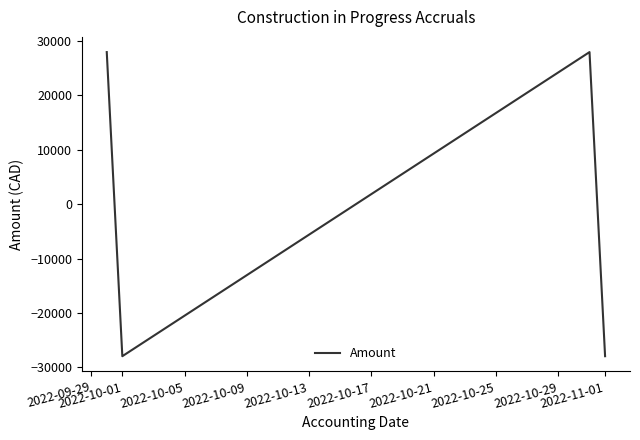

What is the maximum value shown in the chart?

27936.9